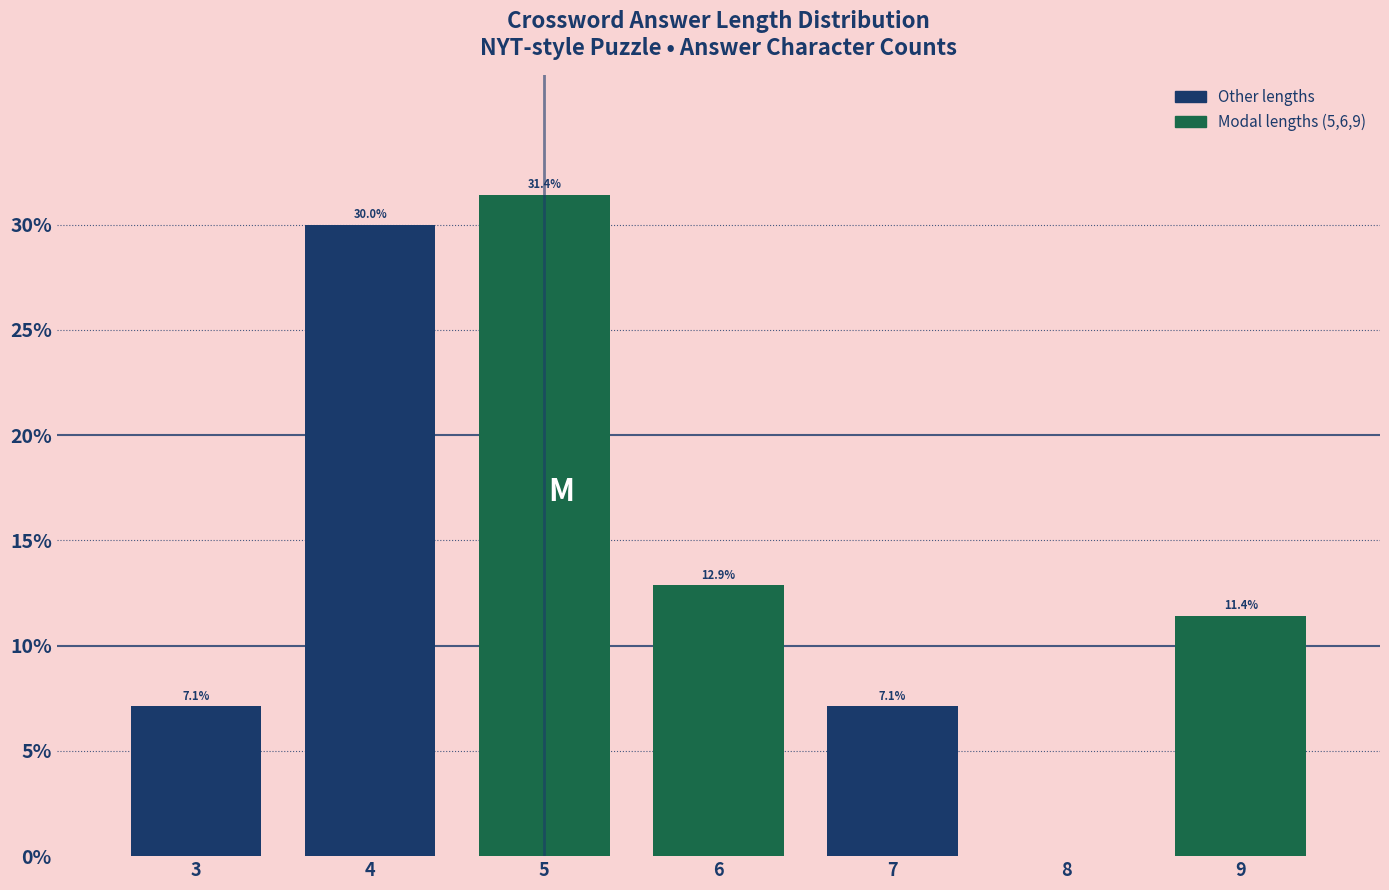

Reading left to right, transcribe all the data shown in this chart.

3=7.1	4=30.0	5=31.4	6=12.9	7=7.1	8=0.0	9=11.4